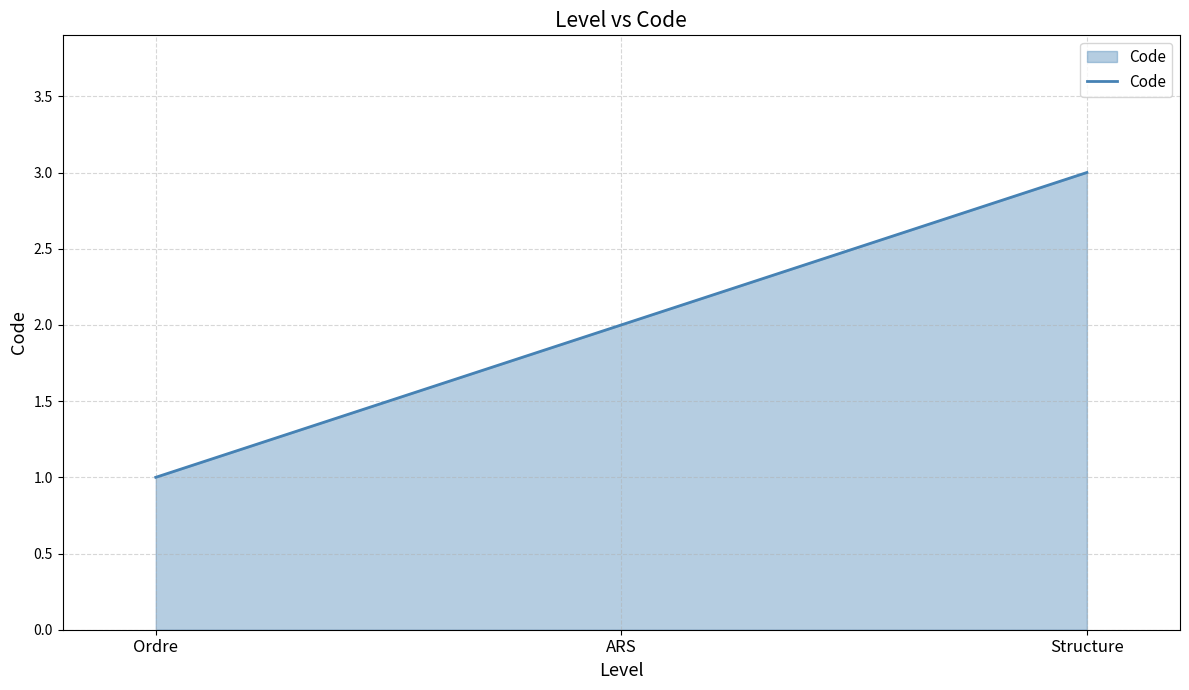

List the labels in order of value, smallest first.

Ordre, ARS, Structure